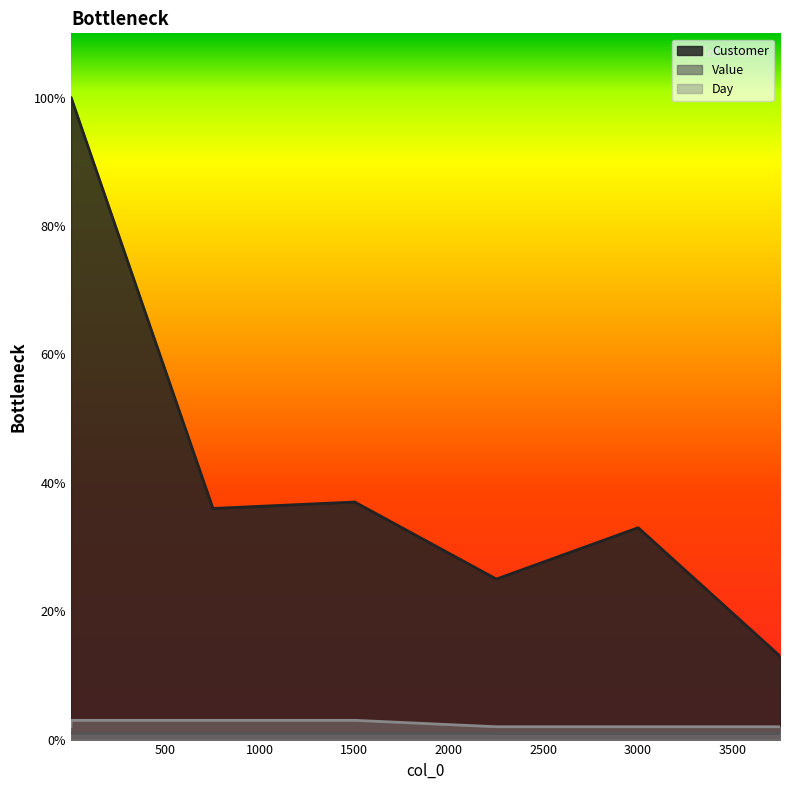

At which label is Day closest to 2?

2